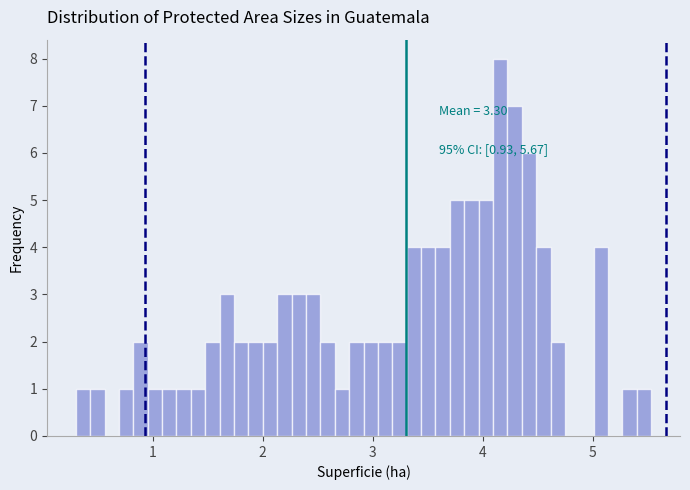

Around what value on the x-axis is the tallest bar? Give the approximate position of its centre, as read against the axis.

4.2